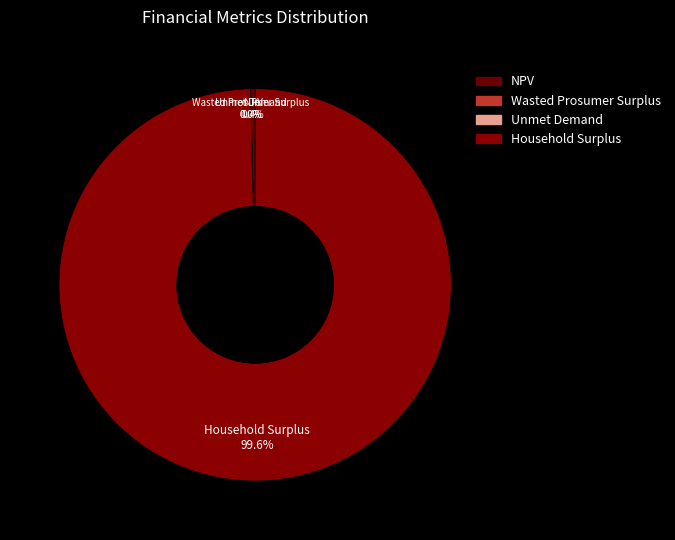

Is there any slice that represents more than half of the pie?

Yes